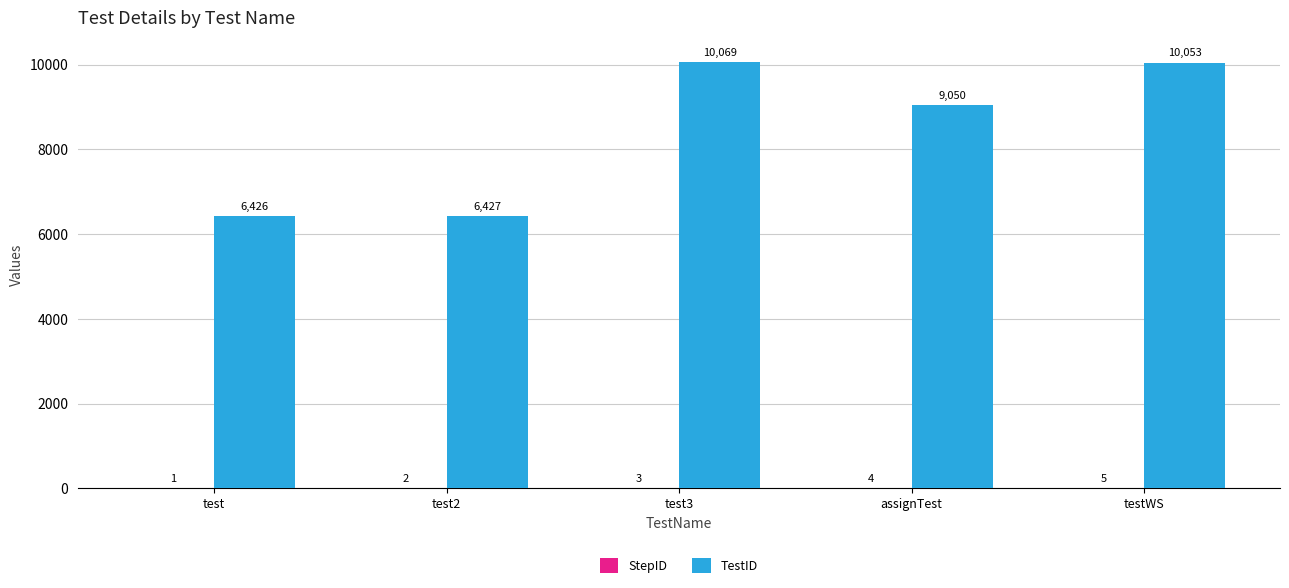

How many distinct data groups are displayed?

2